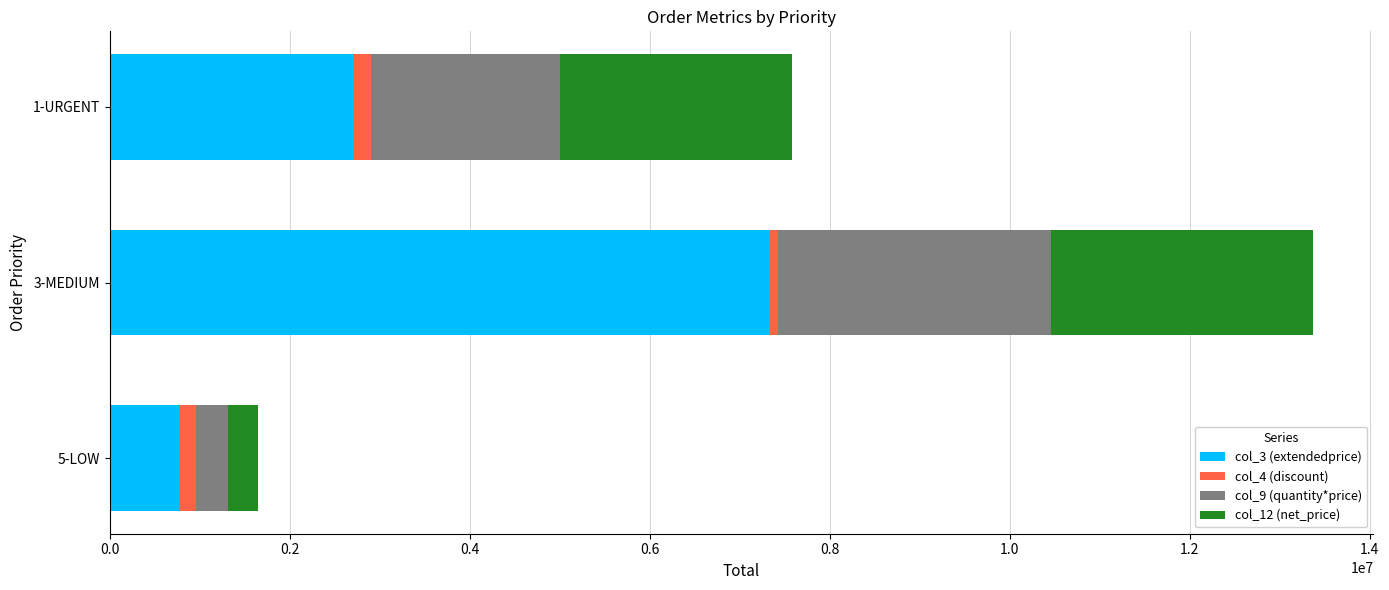

Which category has the highest value in the col_3 (extendedprice) series?

3-MEDIUM